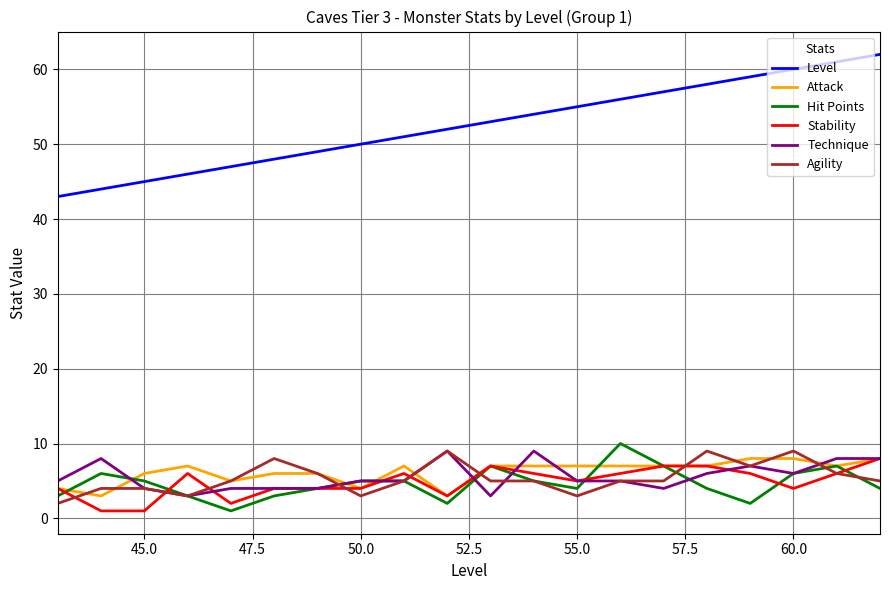

What is the sum of all Technique values?

112